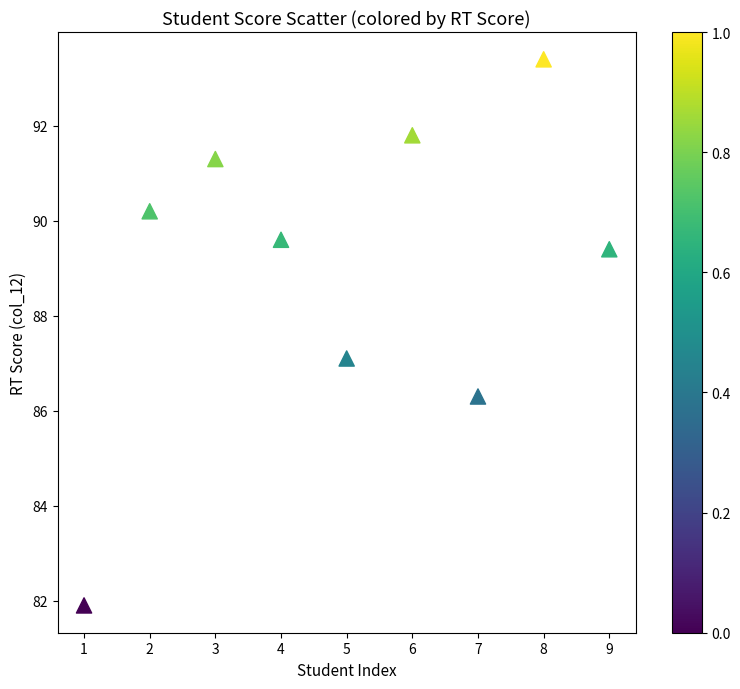

What is the range of X values (max minus min)?

8.0